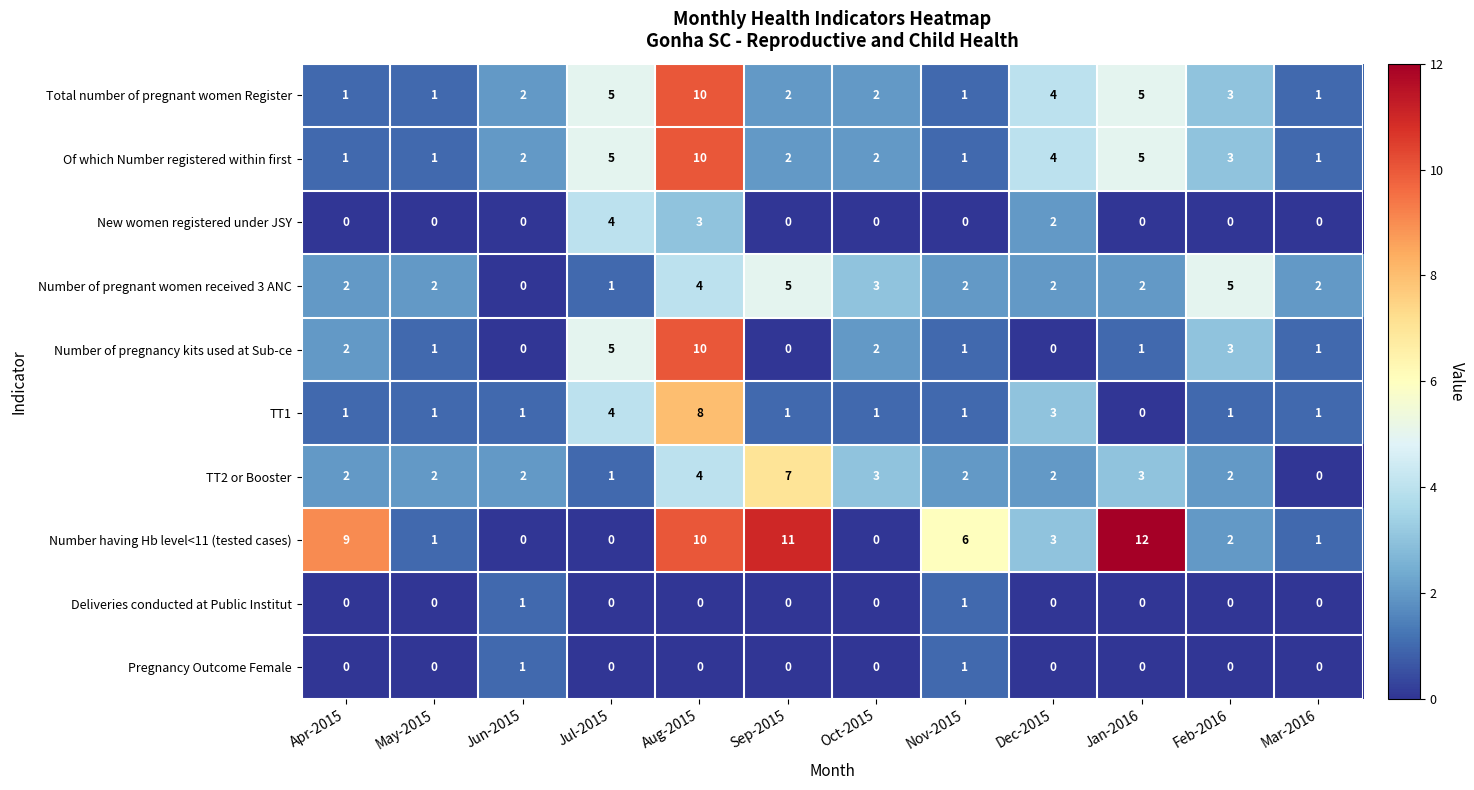

What is the total value across all series at Jul-2015?

25